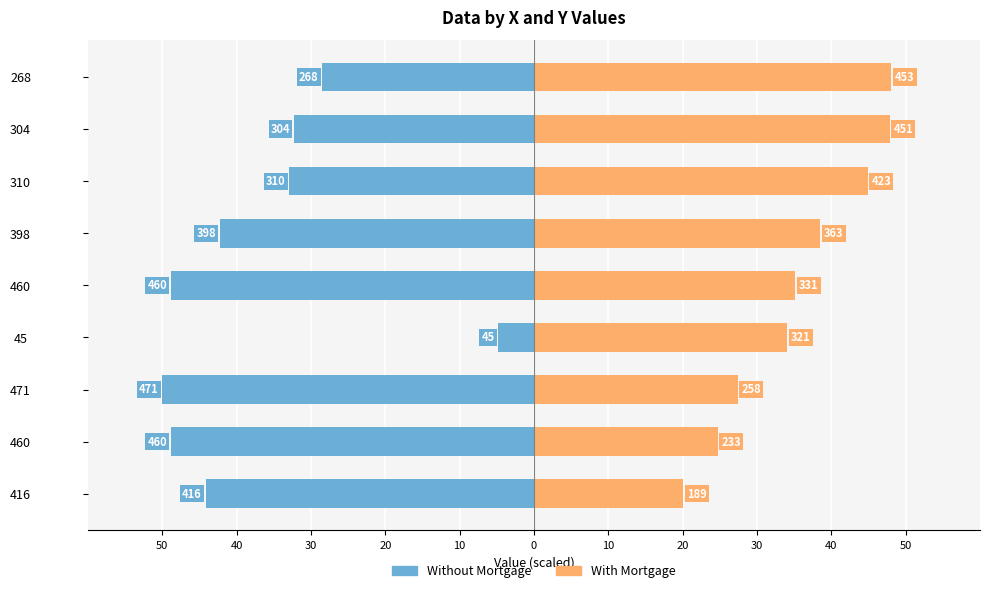

Reading left to right, list all the values displayed in this chart.

Without Mortgage: -44.2	-48.8	-50.0	-4.8	-48.8	-42.3	-32.9	-32.3	-28.5
With Mortgage: 20.1	24.7	27.4	34.1	35.1	38.5	44.9	47.9	48.1